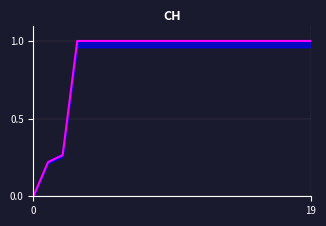

What is the sum of the values at 19 and 15?

2.0